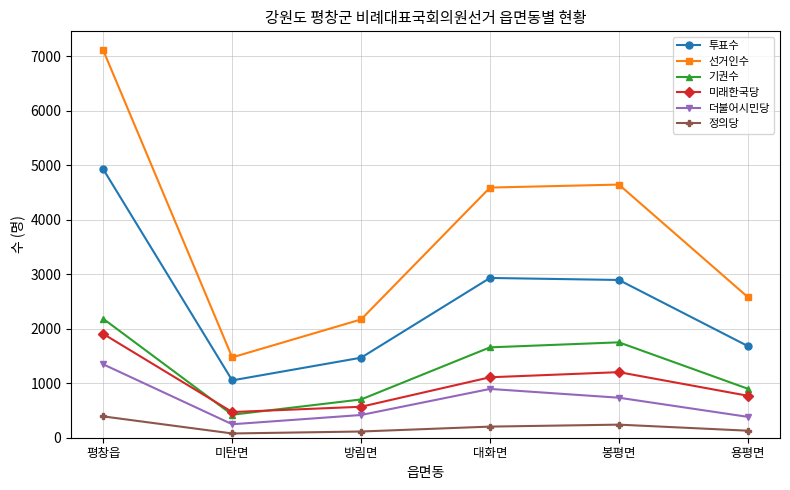

How many interior local peaks does the 기권수 series have?

1